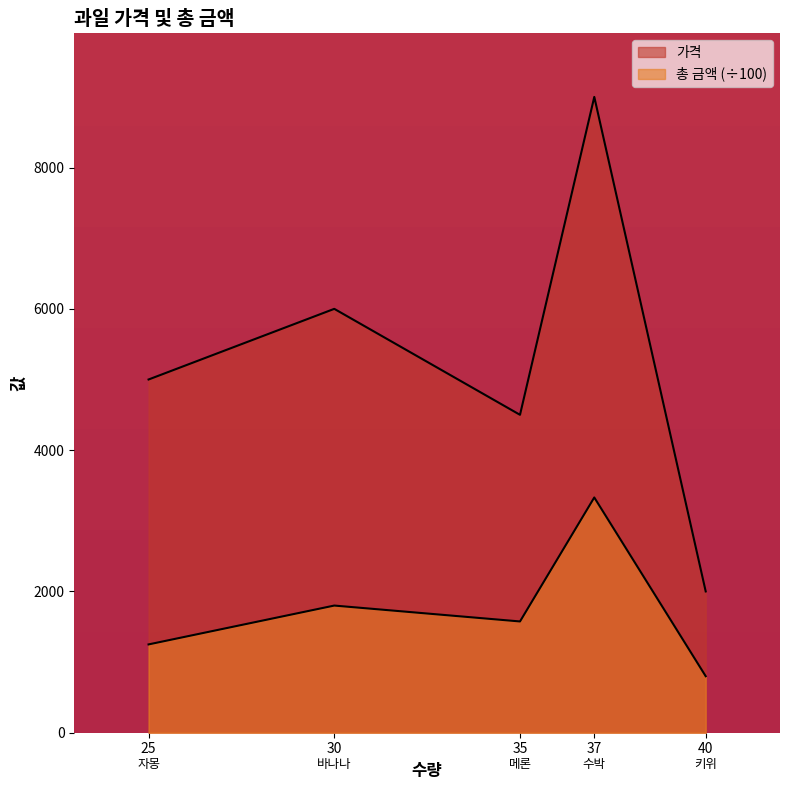

Does the chart display data point markers on the line(s)?

No